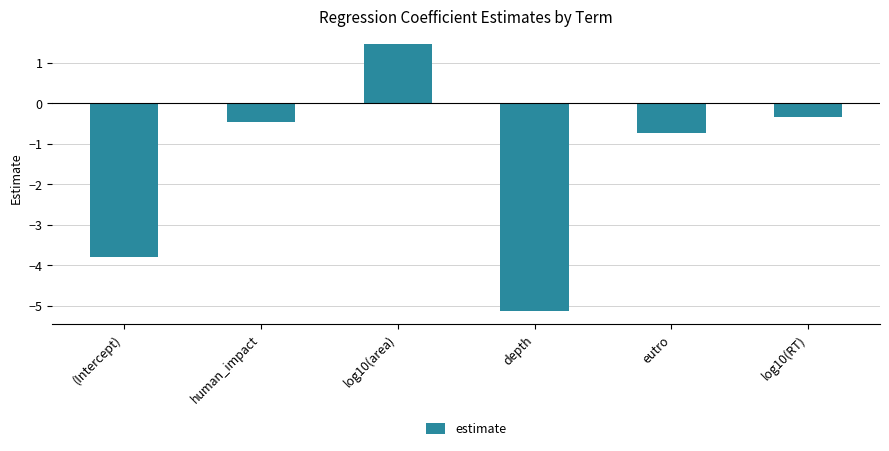

How many values are below zero?

5